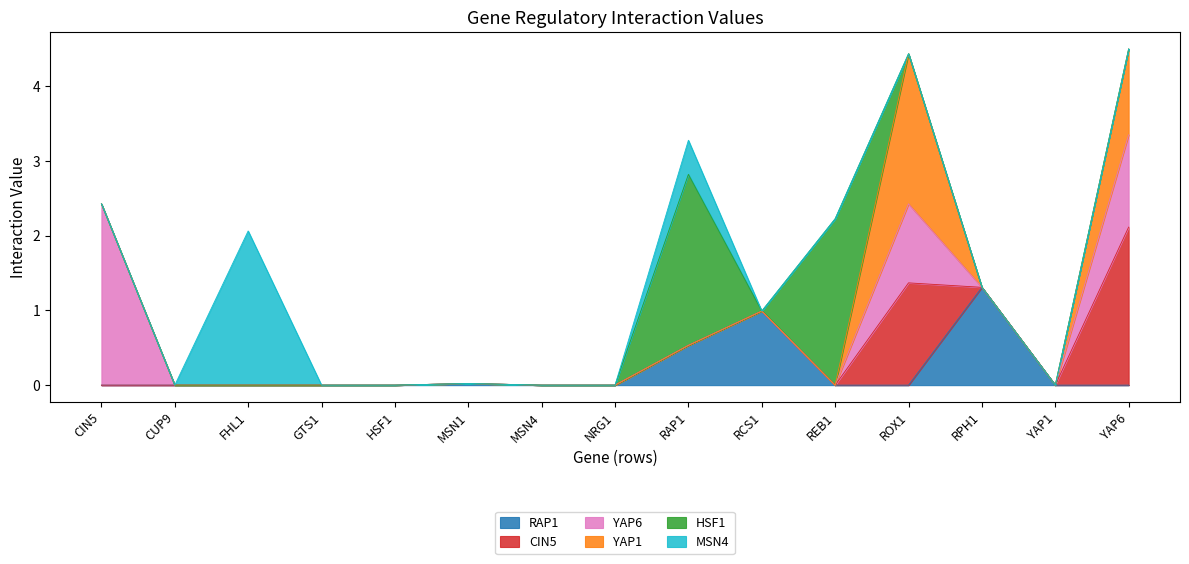

Which series has the widest spread of values?

YAP6